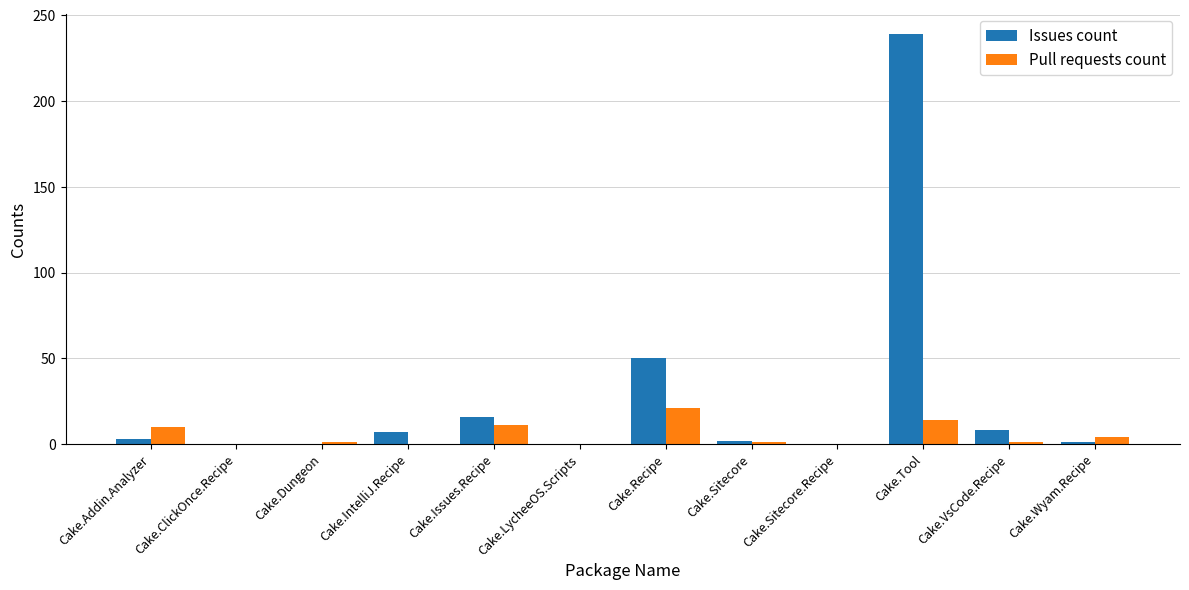

Is the value of Issues count at Cake.Issues.Recipe greater than the value of Pull requests count at Cake.ClickOnce.Recipe?

Yes